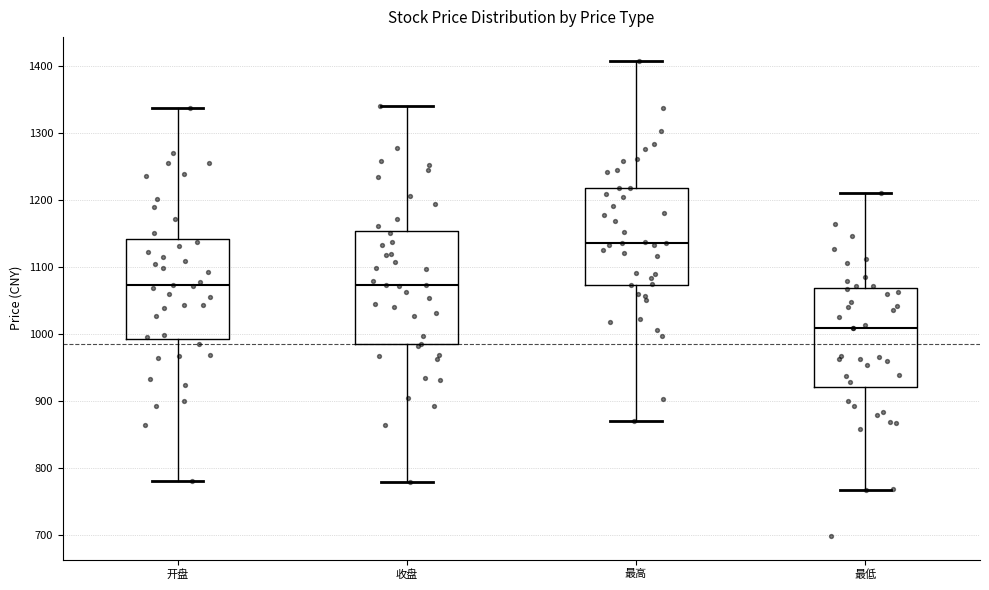

Where does the upper whisker of the box for 开盘 end on the y-axis? The values are not printed on the chart, so give them approximately, as read against the axis.

1340